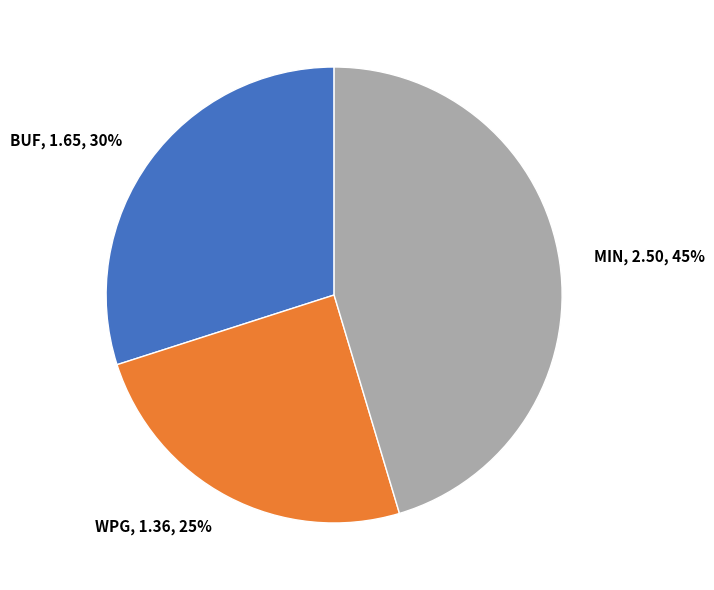

Between MIN, 2.50, 45% and BUF, 1.65, 30%, which is larger?

MIN, 2.50, 45%